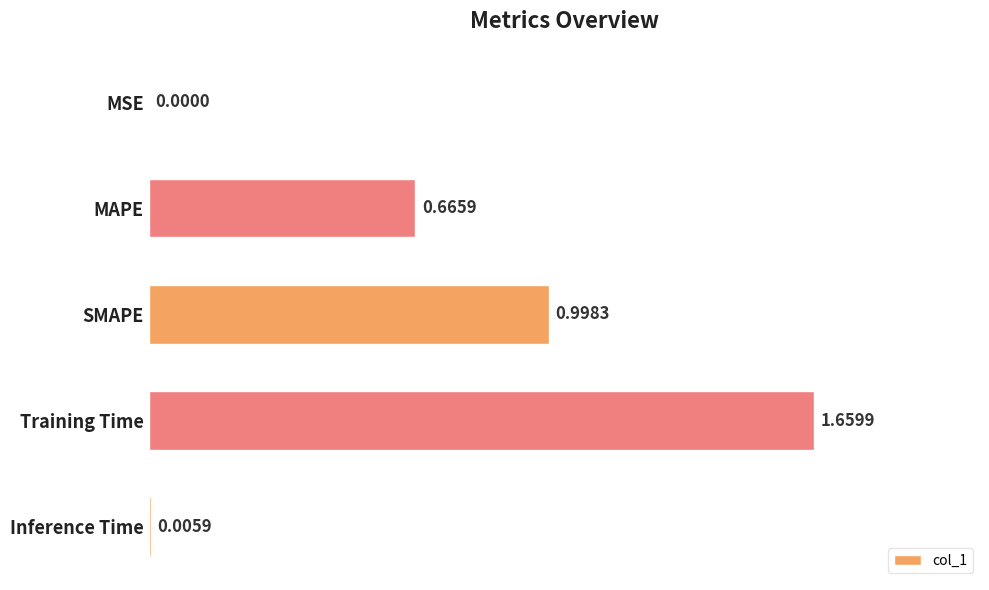

What is the change in value from MAPE to SMAPE?

+0.3